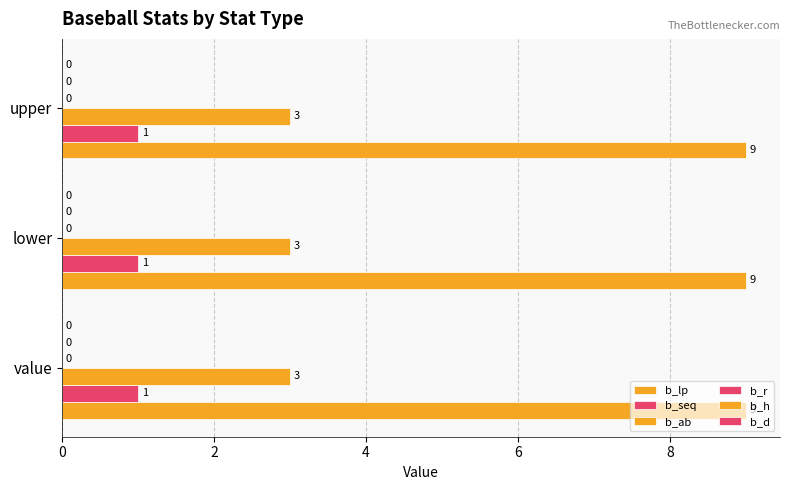

Count the number of categories in the chart.

3